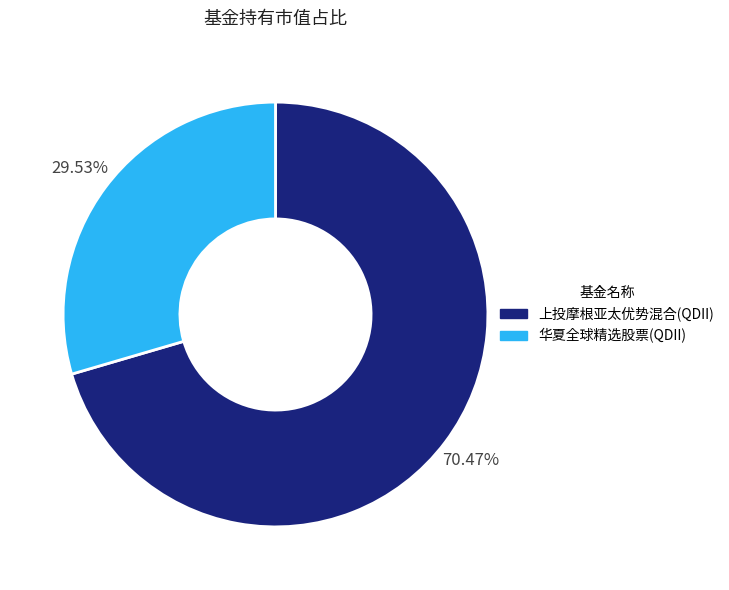

What portion of the pie excludes 上投摩根亚太优势混合(QDII)?

29.5%